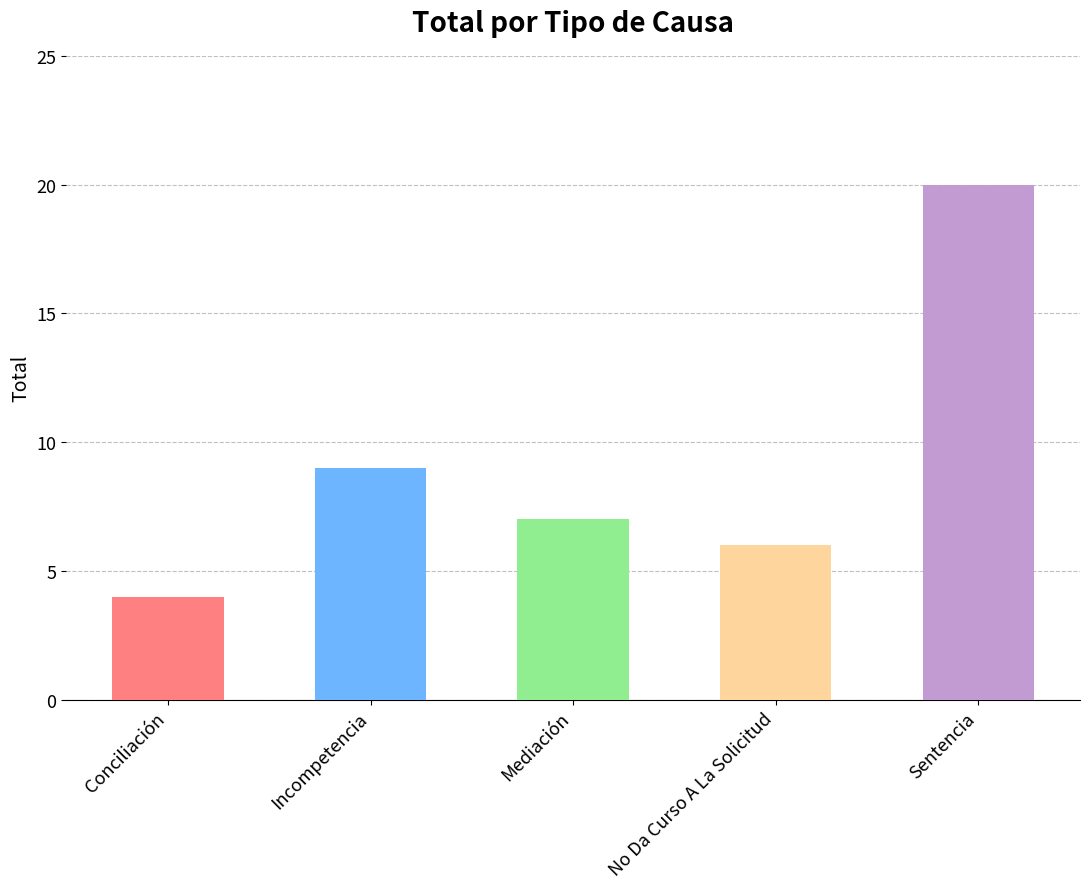

How many bars are there in total?

5